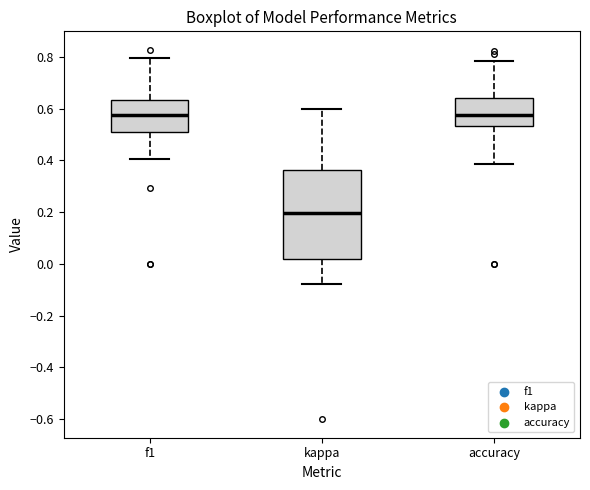

Comparing the boxes themselves (not the whiskers), which one is the tallest?

kappa